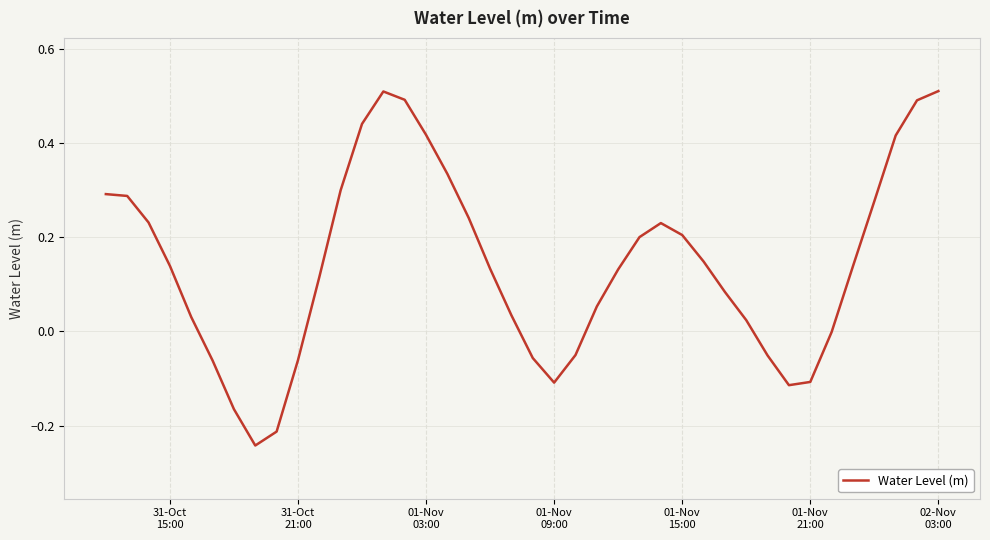

What is the difference between the maximum and minimum values?

0.8